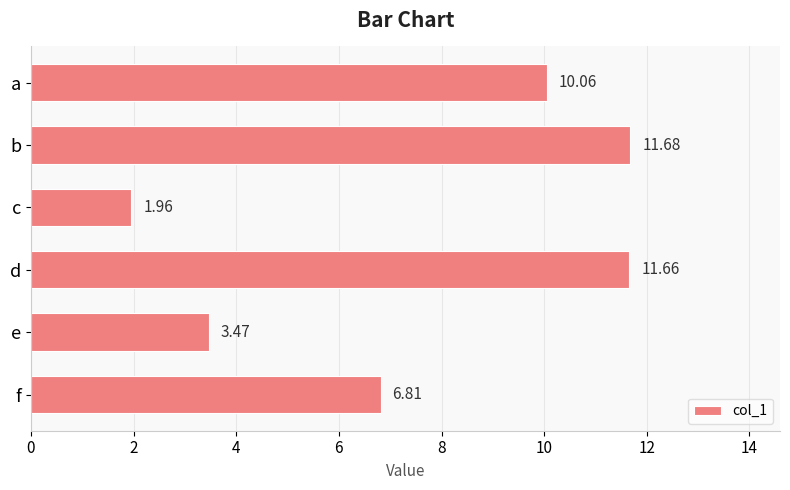

What is the change in value from c to e?

+1.5